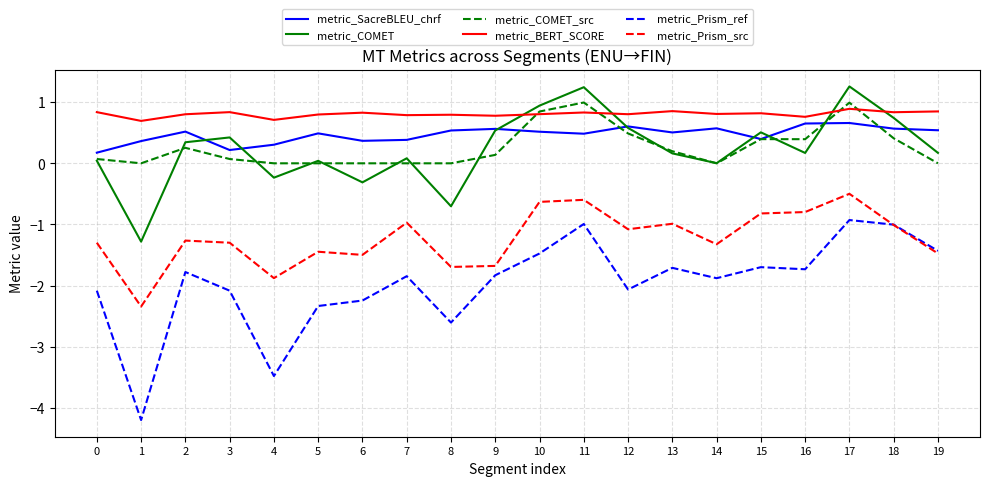

What is the sum of all metric_BERT_SCORE values?

16.1